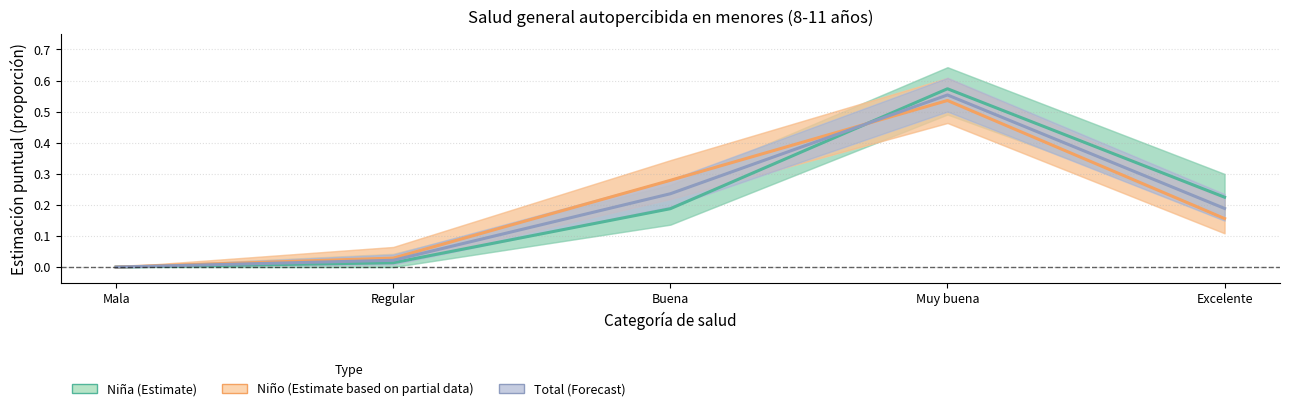

Reading left to right, list all the values displayed in this chart.

Niña - Estimación: Mala=0.0	Regular=0.0	Buena=0.2	Muy buena=0.6	Excelente=0.2
Niño - Estimación: Mala=0.0	Regular=0.0	Buena=0.3	Muy buena=0.5	Excelente=0.2
Total - Estimación: Mala=0.0	Regular=0.0	Buena=0.2	Muy buena=0.6	Excelente=0.2